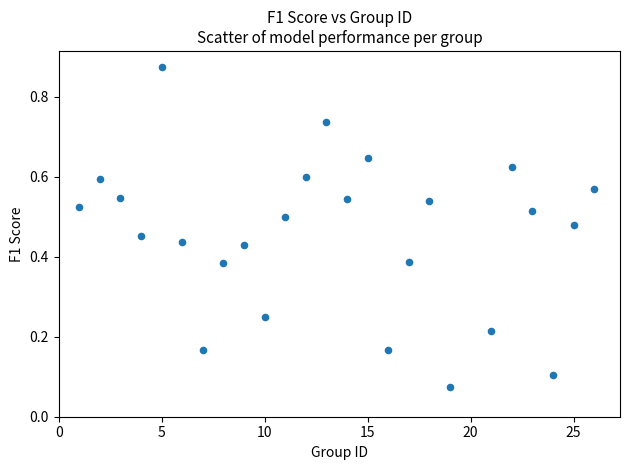

What is the range of Y values (max minus min)?

0.8